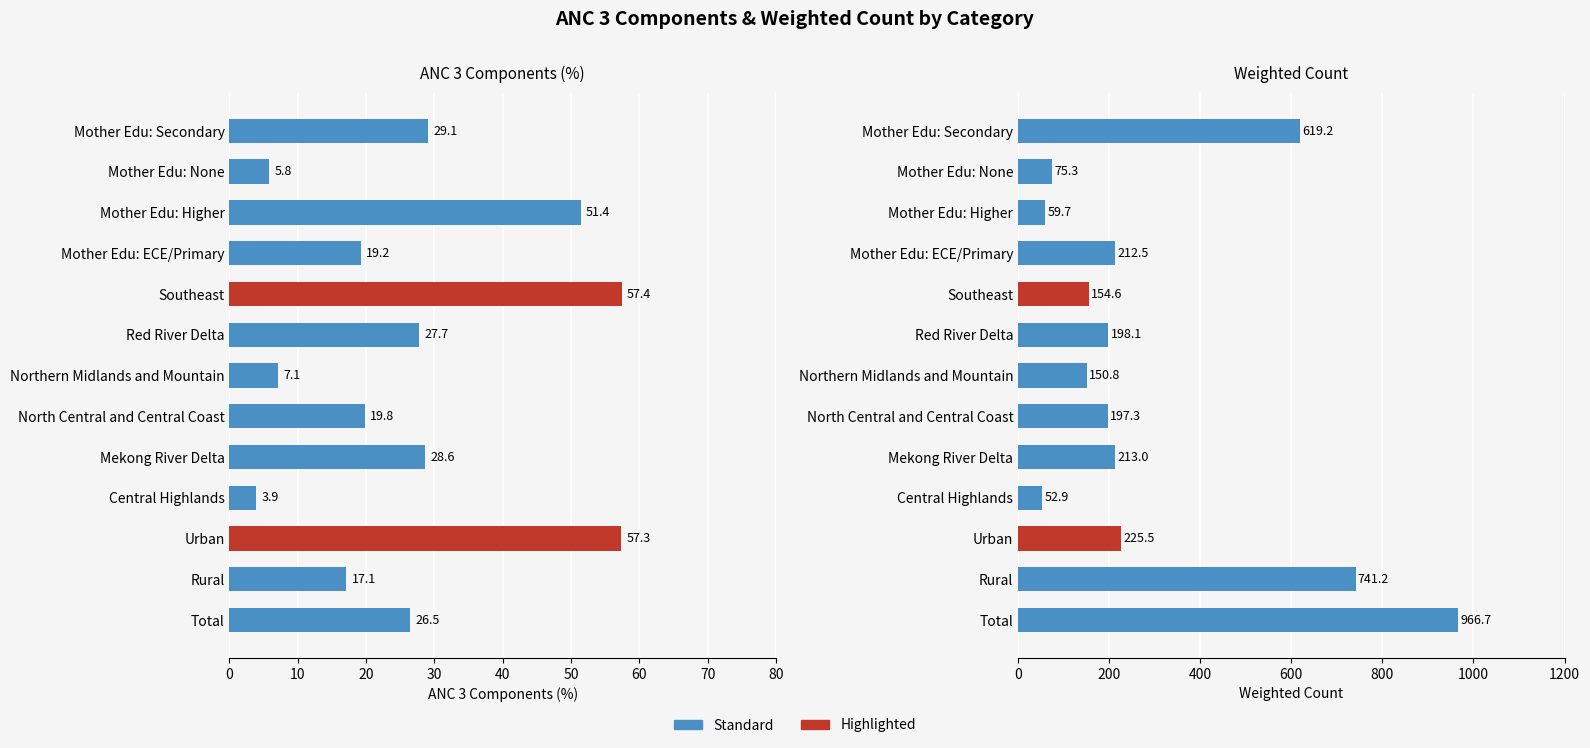

How many data points in anc_3_components are less than 26?

6